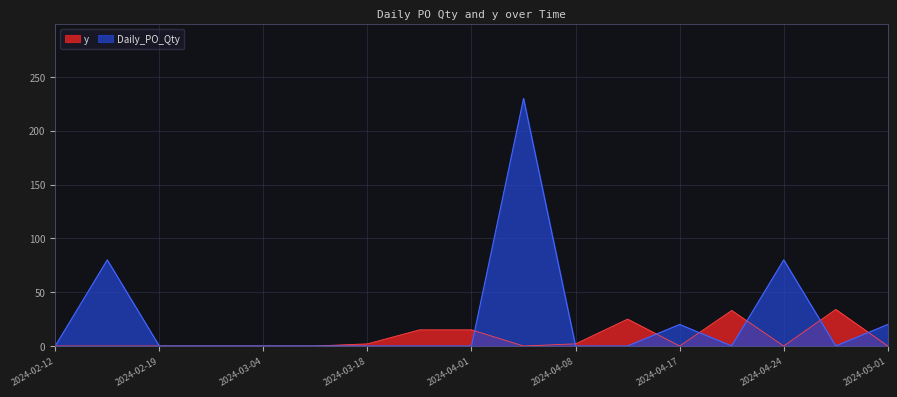

What are all the series names shown in the legend?

y, Daily_PO_Qty